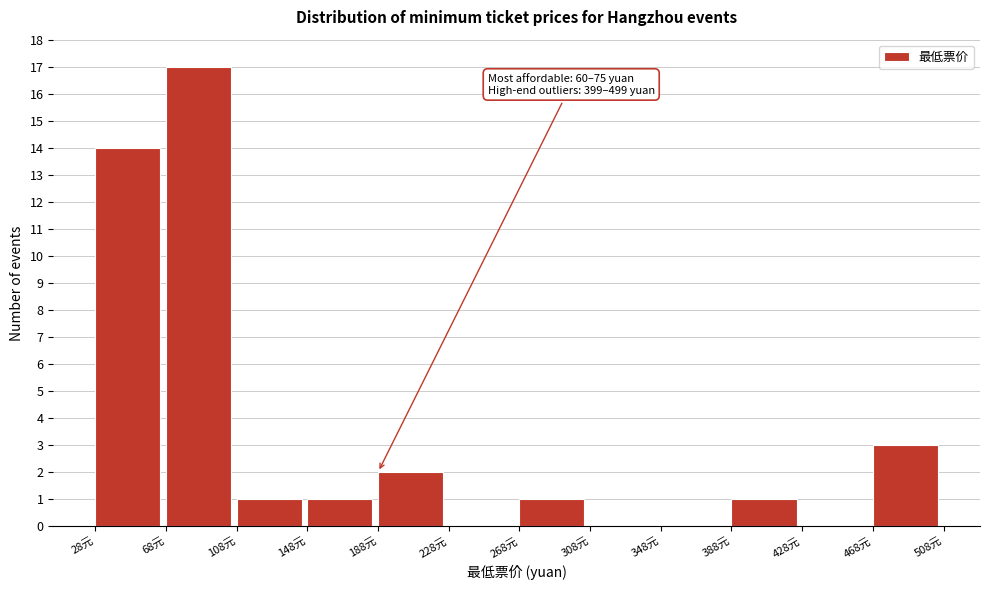

Which range on the x-axis has the tallest bar?

68 to 108